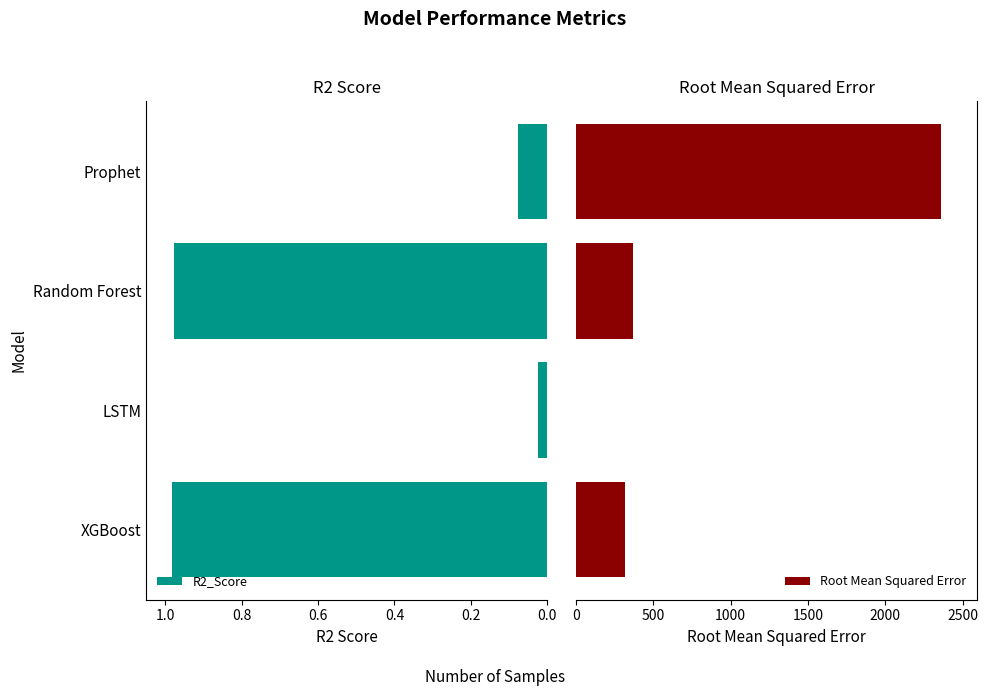

What is the difference between the maximum and second lowest values in the R2_Score series?

0.9